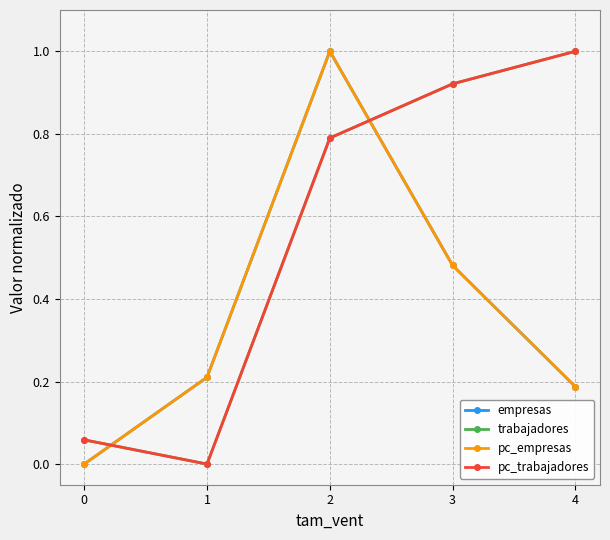

What is the value of the trabajadores point at the 4th from the left?

0.9